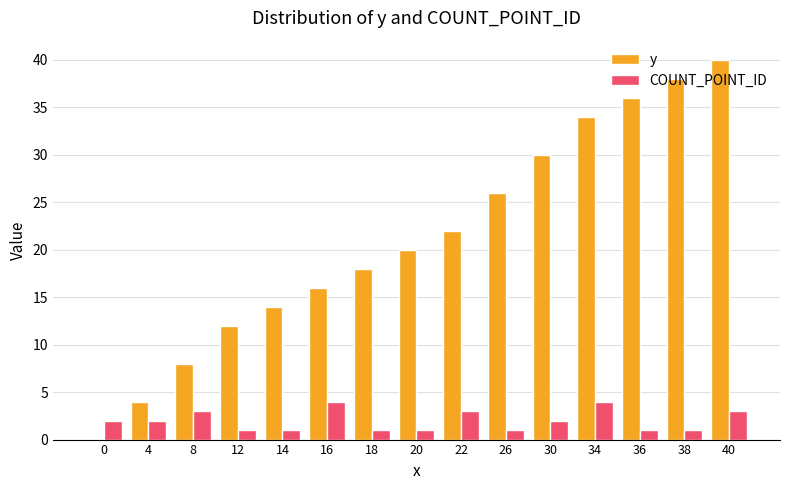

Is the value of COUNT_POINT_ID at 30 greater than the value of y at 16?

No